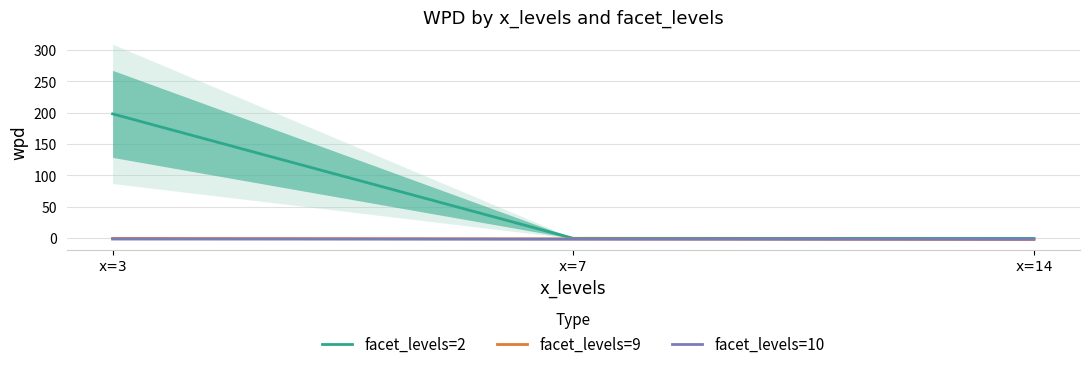

At how many categories does at least one series exceed 164?

1